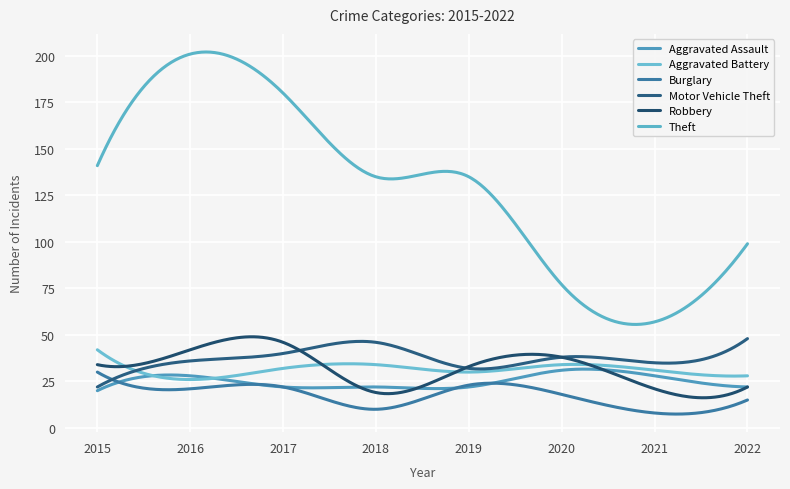

What is the value of the Aggravated Battery point at the 5th from the left?

30